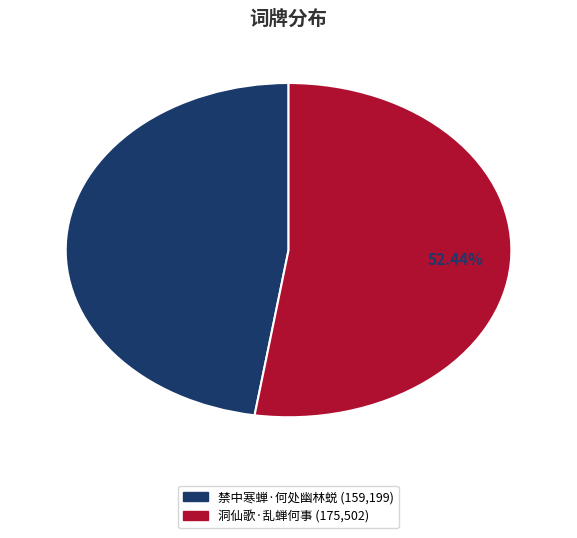

To the nearest percent, what is the combined percentage of 洞仙歌·乱蝉何事 and 禁中寒蝉·何处幽林蜕?

100%